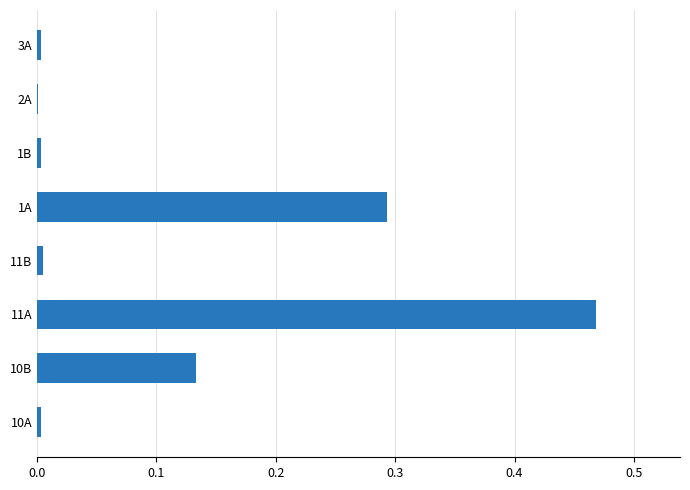

Between 10B and 11A, which is larger?

11A